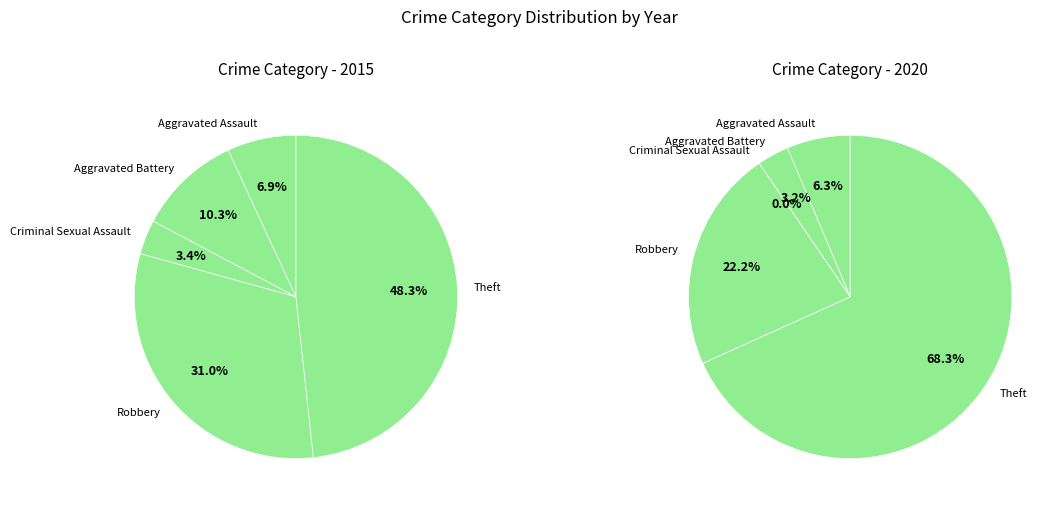

To the nearest percent, what portion does Criminal Sexual Assault represent?

3%